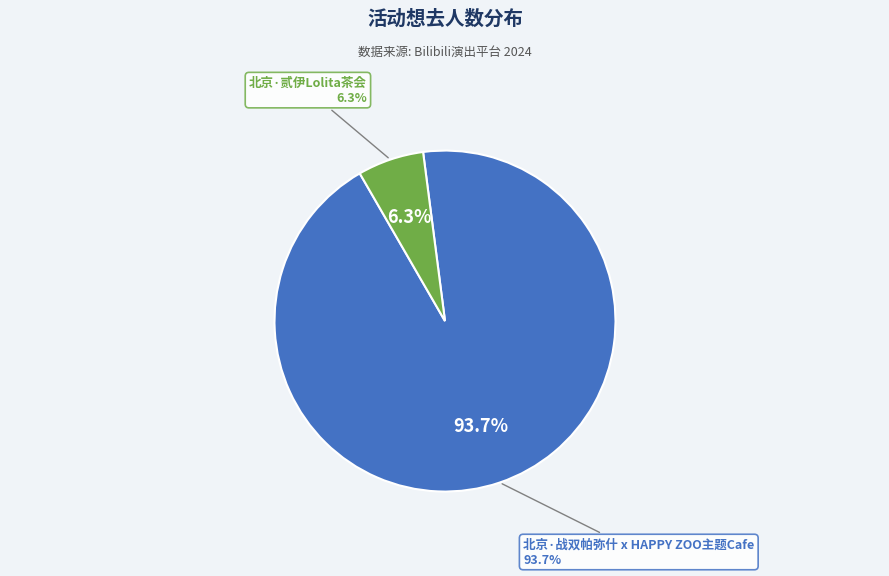

To the nearest percent, what percentage of the pie is 北京·战双帕弥什 x HAPPY ZOO主题Cafe?

94%